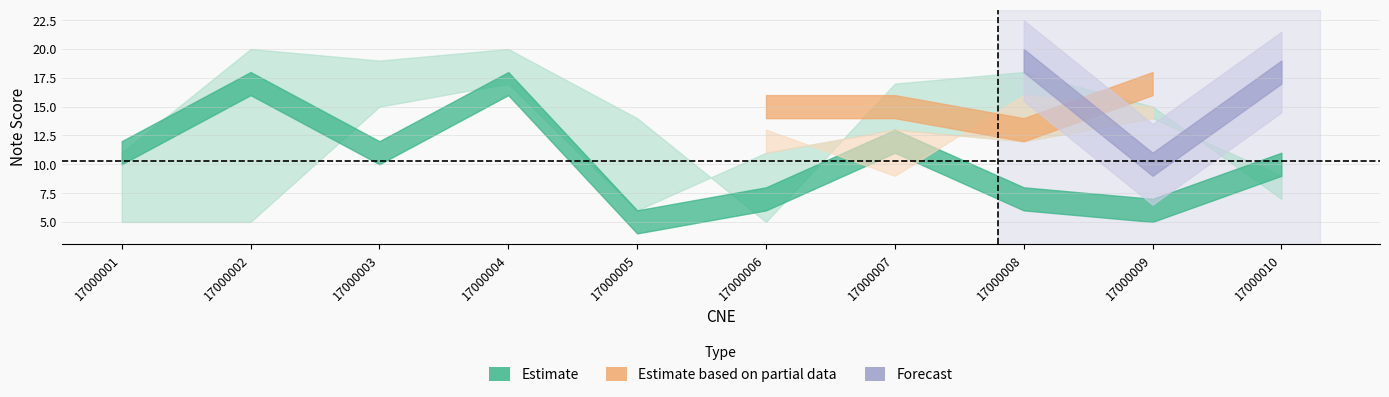

Reading left to right, list all the values displayed in this chart.

Note_GSTR51: 11	17	11	17	5	7	12	7	6	10
Note_GSTR52: 11	20	19	20	14	5	17	18	15	7
Note_GSTR53: 12	13	20	20	11	15	15	13	17	8
Note_GSTR54: 5	5	15	17	6	11	13	12	14	9
Note_GSTR55: 13	14	16	20	15	13	9	16	15	12
Note_GSTR56: 11	15	14	15	17	17	11	19	10	18